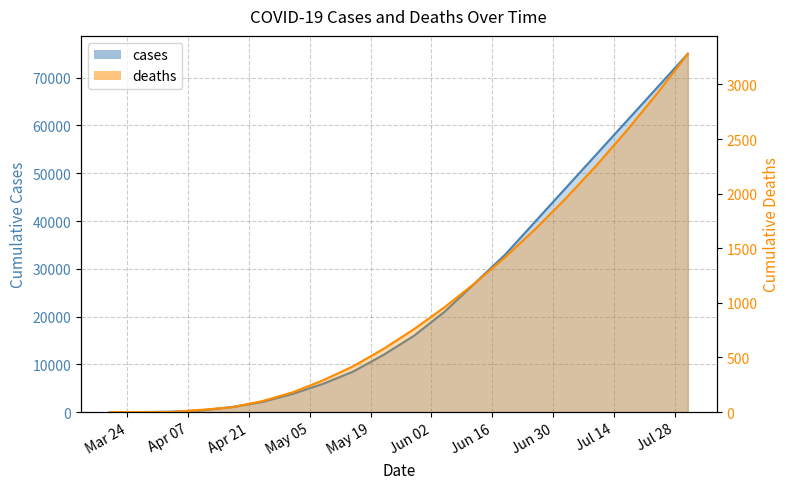

Is the value of cases at 2020-07-24 greater than the value of deaths at 2020-07-24?

Yes